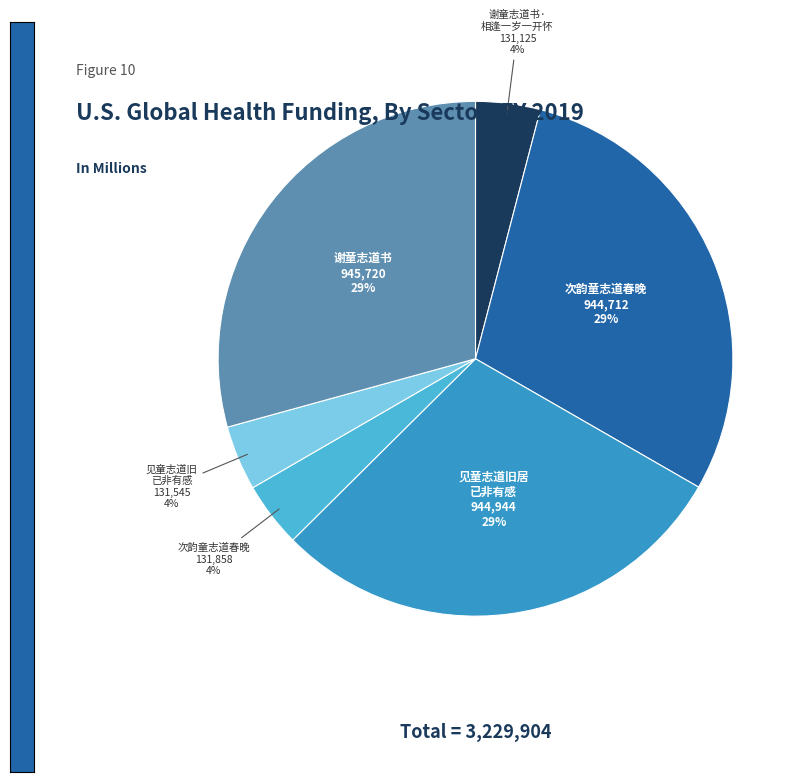

Is there any slice that represents more than half of the pie?

No